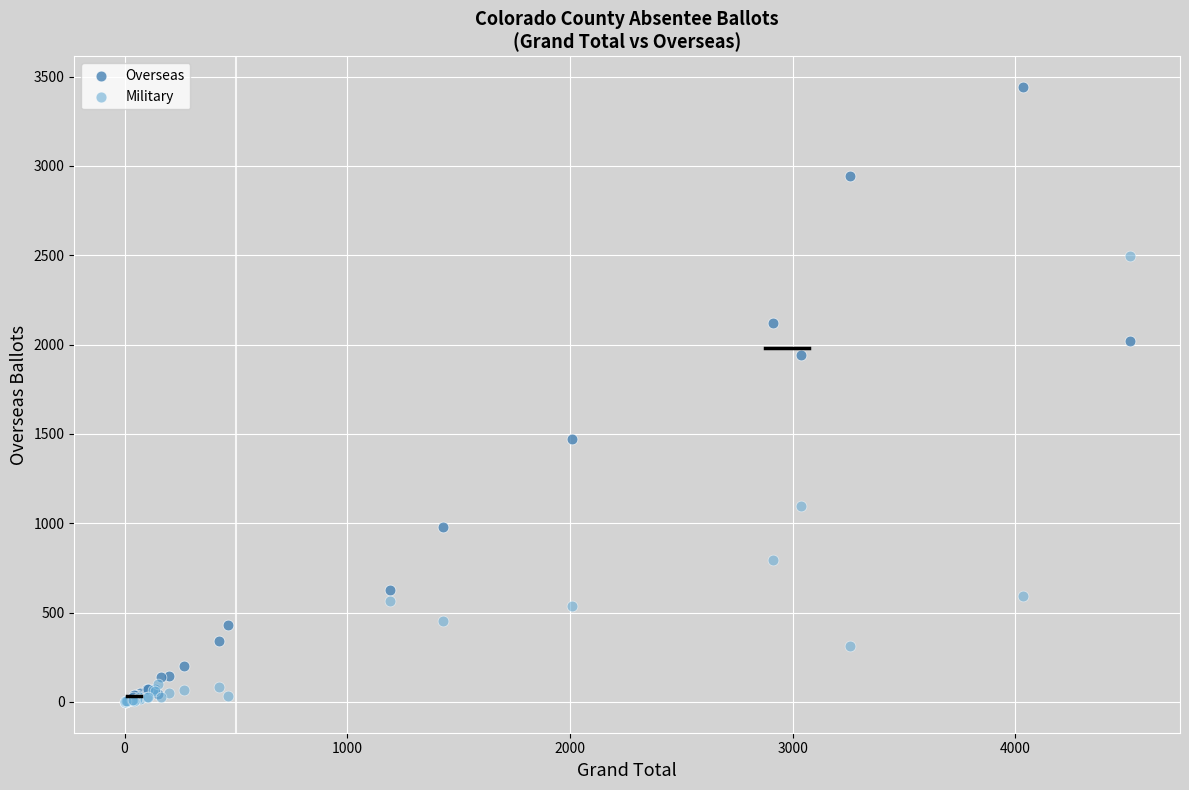

Which series has the largest Y range (max minus min)?

Overseas